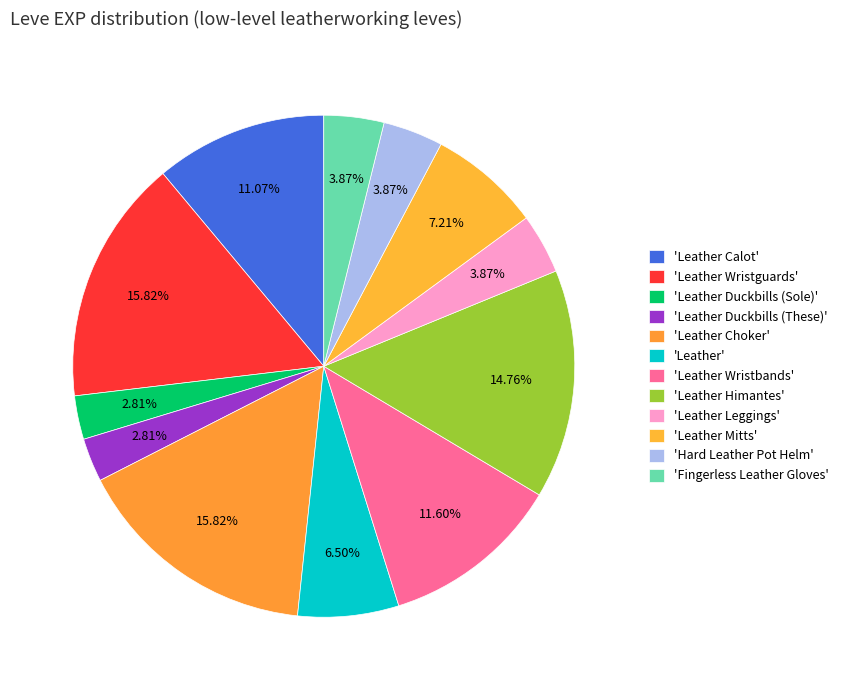

How many segments does this pie chart have?

12